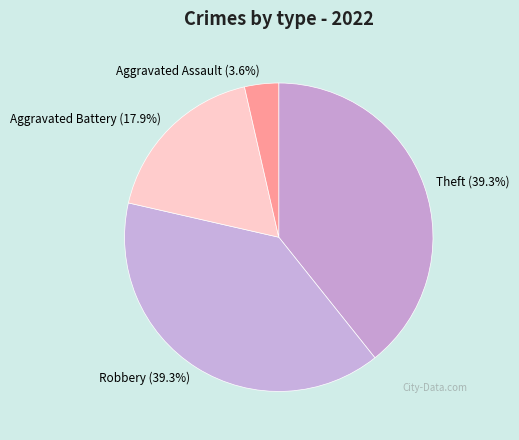

To the nearest percent, what portion does Aggravated Assault represent?

4%